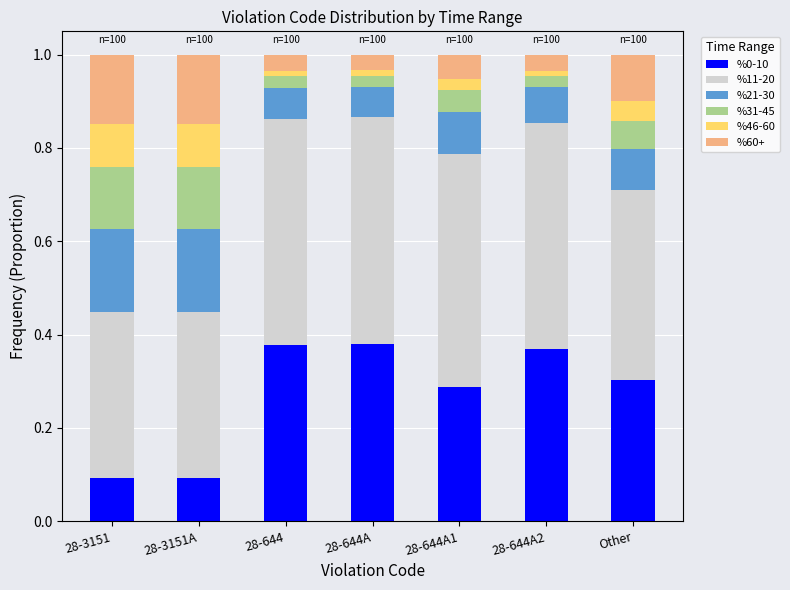

How many series are shown in this chart?

6